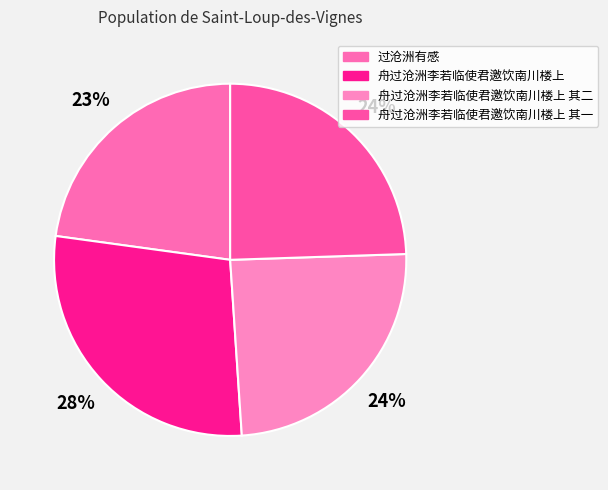

Which slice is the smallest?

过沧洲有感